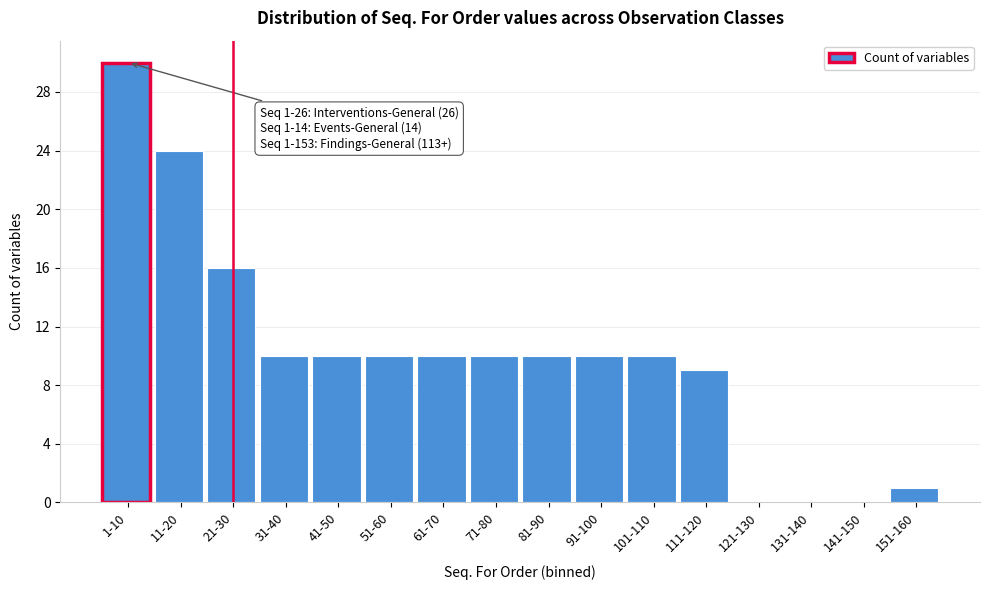

Reading left to right, list all the values displayed in this chart.

1-10=30	11-20=24	21-30=16	31-40=10	41-50=10	51-60=10	61-70=10	71-80=10	81-90=10	91-100=10	101-110=10	111-120=9	121-130=0	131-140=0	141-150=0	151-160=1